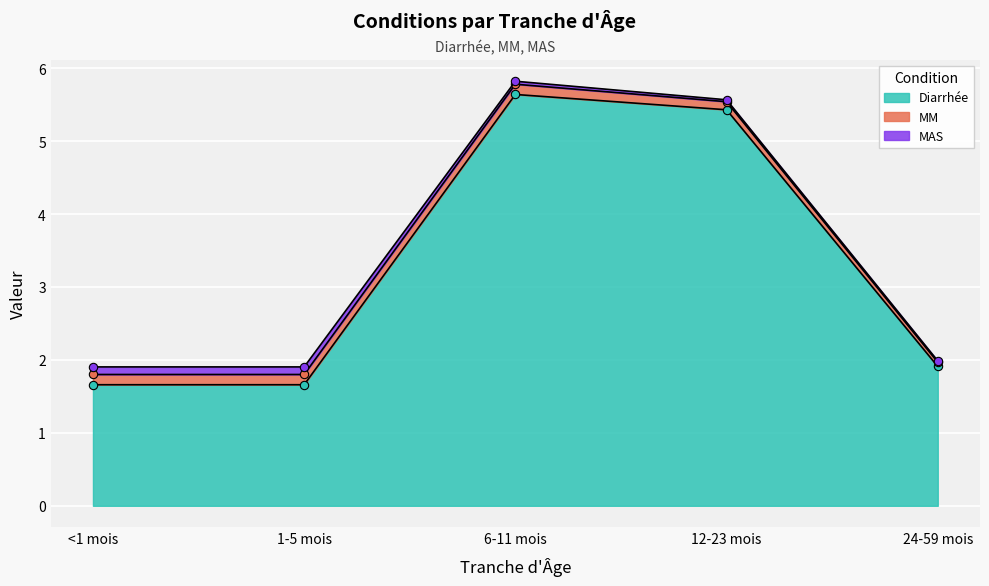

Reading left to right, what are all the values shown in this chart?

<1 mois: Diarrhée=1.7	MM=0.1	MAS=0.1
1-5 mois: Diarrhée=1.7	MM=0.1	MAS=0.1
6-11 mois: Diarrhée=5.6	MM=0.1	MAS=0.0
12-23 mois: Diarrhée=5.4	MM=0.1	MAS=0.0
24-59 mois: Diarrhée=1.9	MM=0.1	MAS=0.0